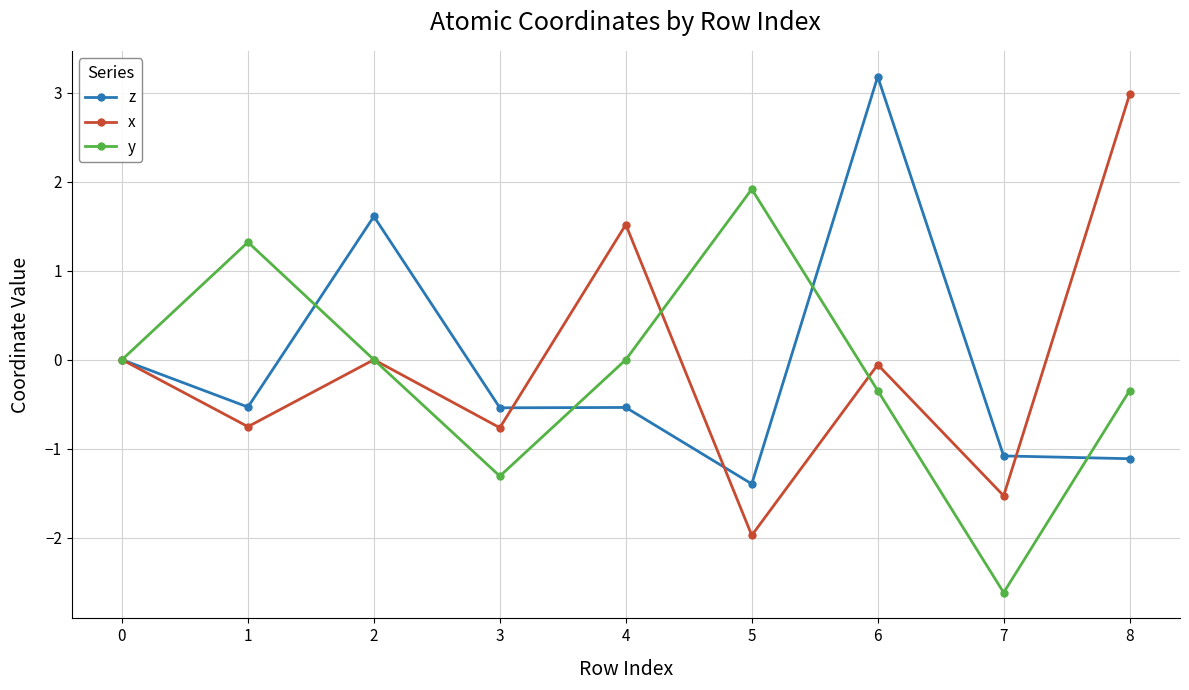

How many distinct data groups are displayed?

3